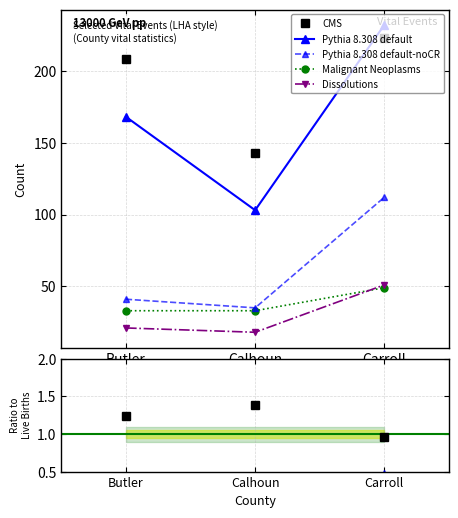

Between Butler and Calhoun, which is larger?

Calhoun